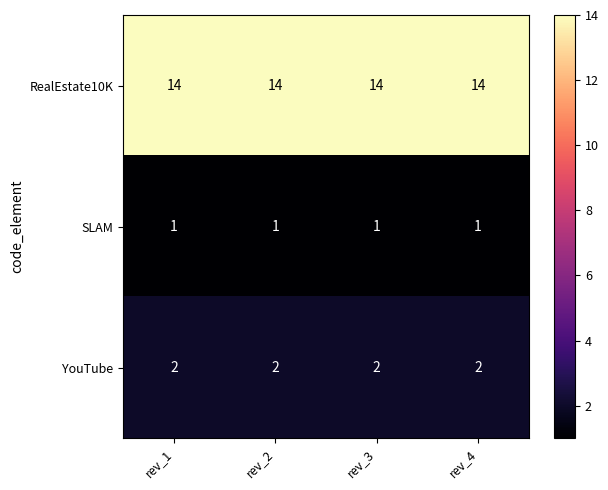

Rank the series at rev_1 from lowest to highest value.

SLAM, YouTube, RealEstate10K